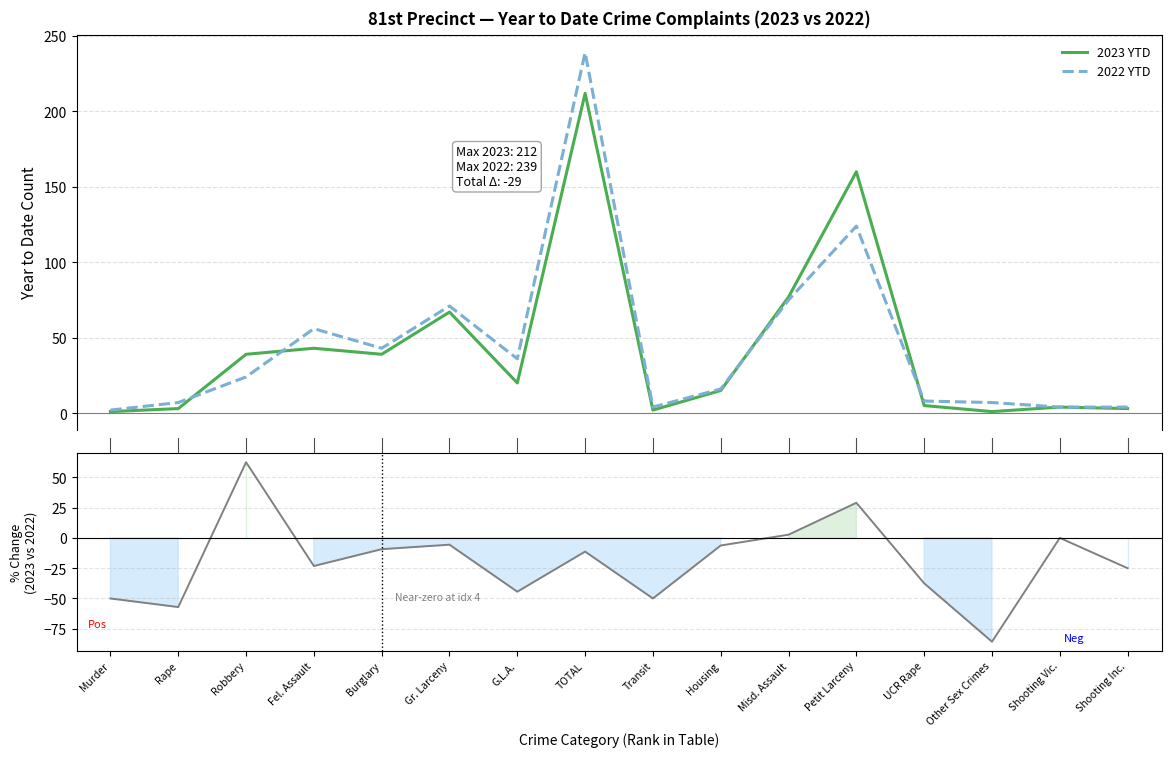

How many data points does each series have?

16